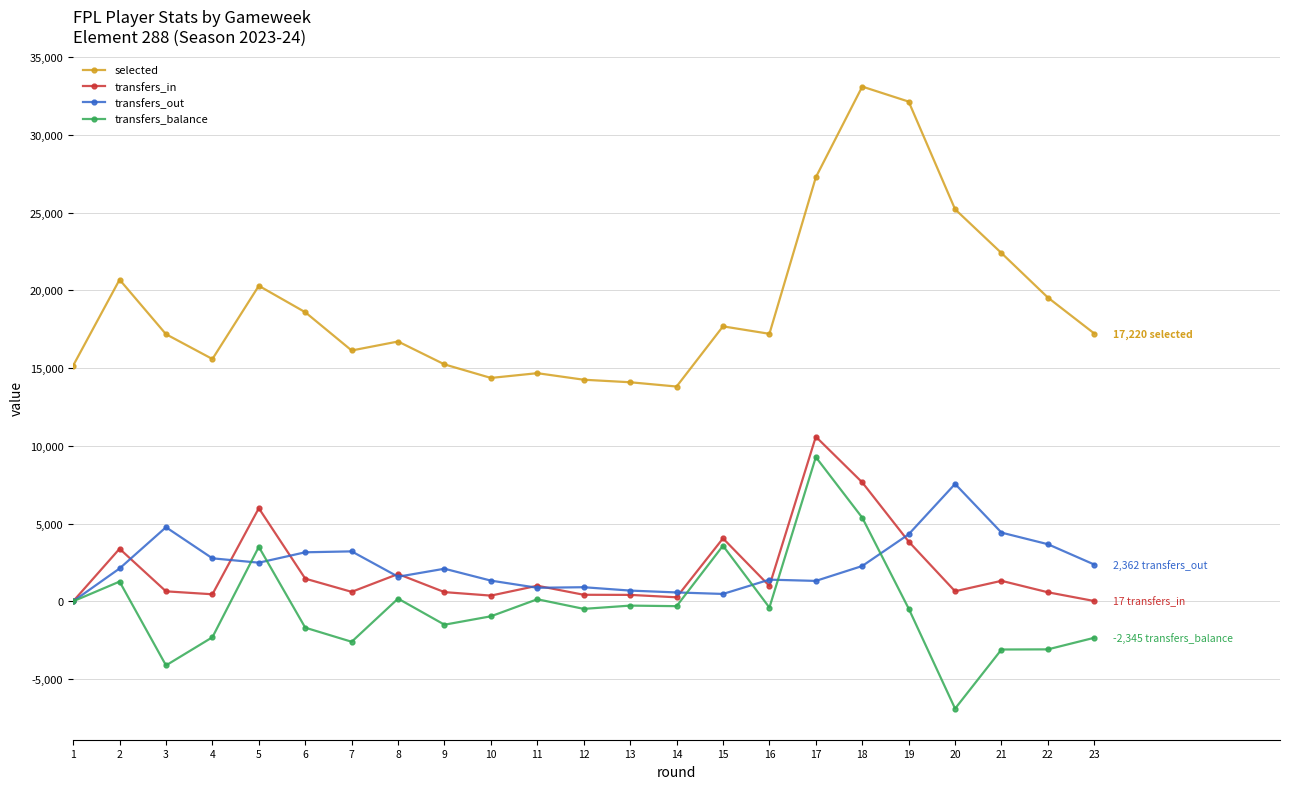

Is it true that selected equals 38703 at 21?

False